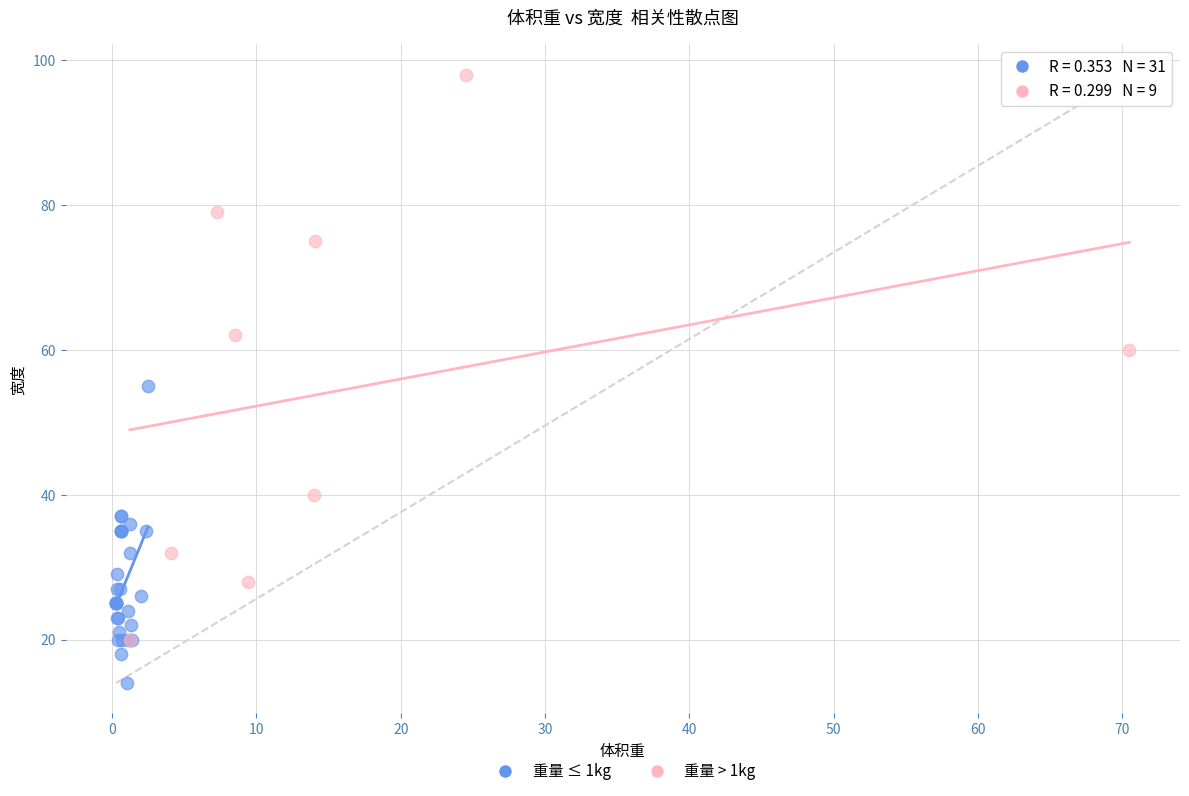

Which series contains the highest Y value?

重量 > 1kg